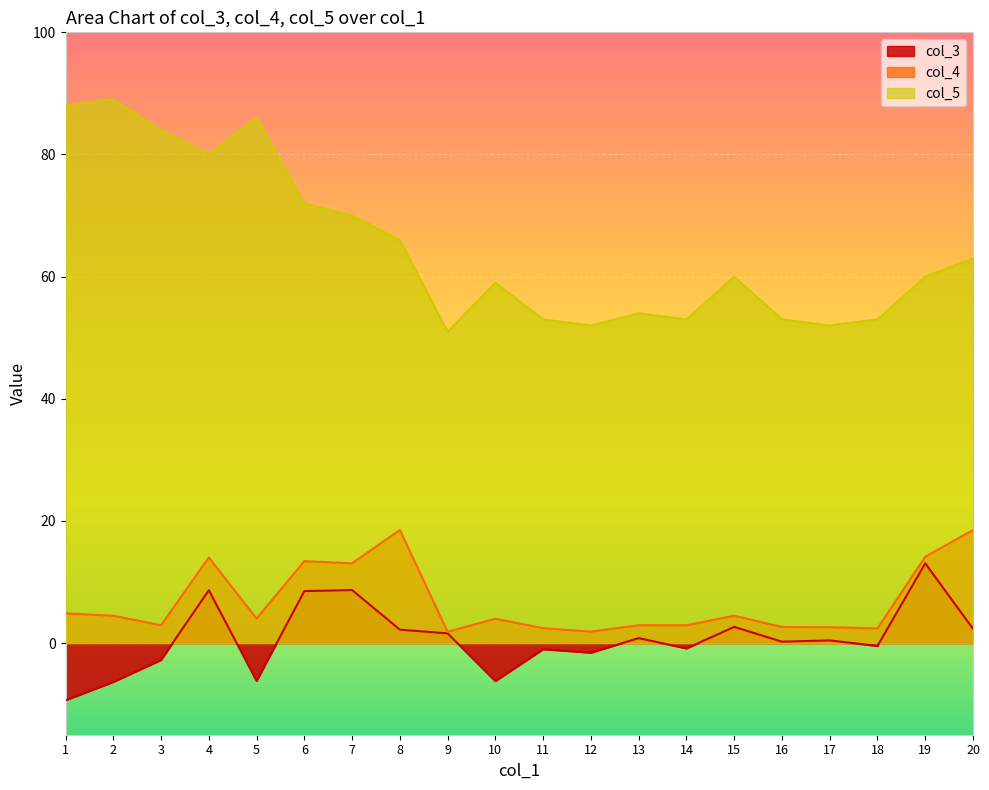

Reading left to right, extract all data points from this chart.

col_3: 1=-9.4	2=-6.4	3=-2.8	4=8.7	5=-6.2	6=8.5	7=8.7	8=2.2	9=1.6	10=-6.2	11=-1.0	12=-1.6	13=0.8	14=-0.9	15=2.7	16=0.2	17=0.4	18=-0.5	19=13.1	20=2.3
col_4: 1=4.9	2=4.5	3=2.9	4=14.0	5=4.0	6=13.4	7=13.1	8=18.5	9=1.9	10=4.0	11=2.4	12=1.9	13=2.9	14=2.9	15=4.5	16=2.6	17=2.6	18=2.4	19=14.1	20=18.5
col_5: 1=88.0	2=89.0	3=84.0	4=80.0	5=86.0	6=72.0	7=70.0	8=66.0	9=51.0	10=59.0	11=53.0	12=52.0	13=54.0	14=53.0	15=60.0	16=53.0	17=52.0	18=53.0	19=60.0	20=63.0